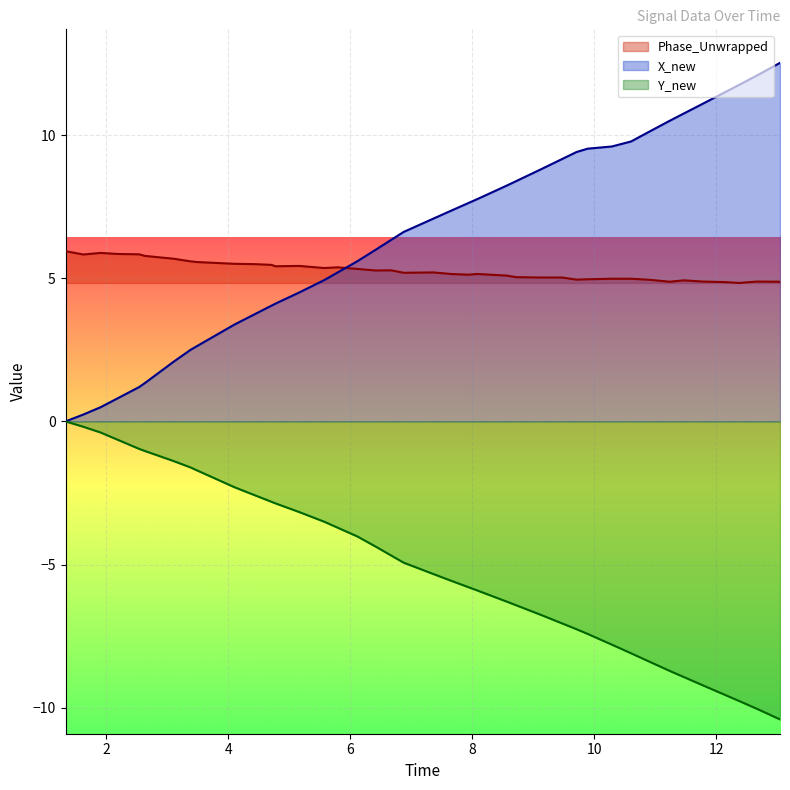

True or false: Phase_Unwrapped and Y_new intersect in this chart.

False